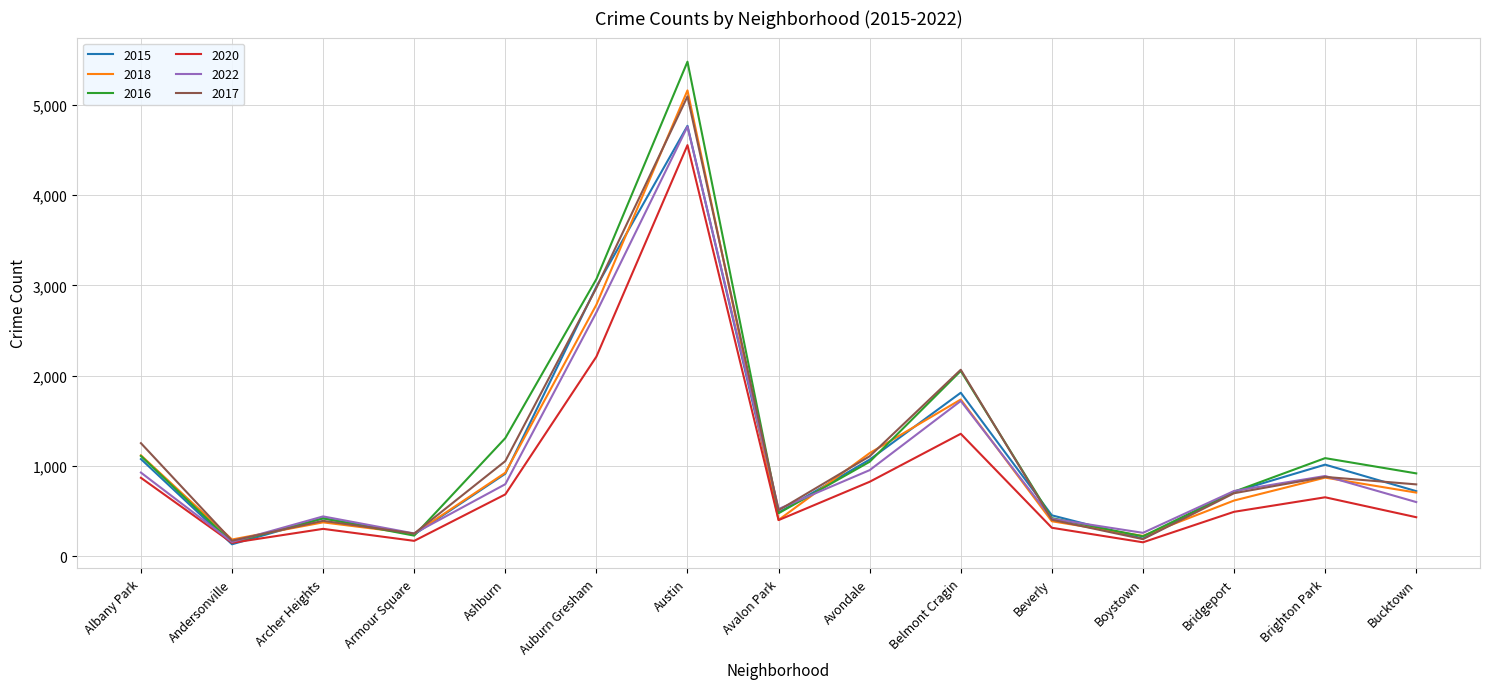

The value of 2016 at Austin is 5481. True or false?

True